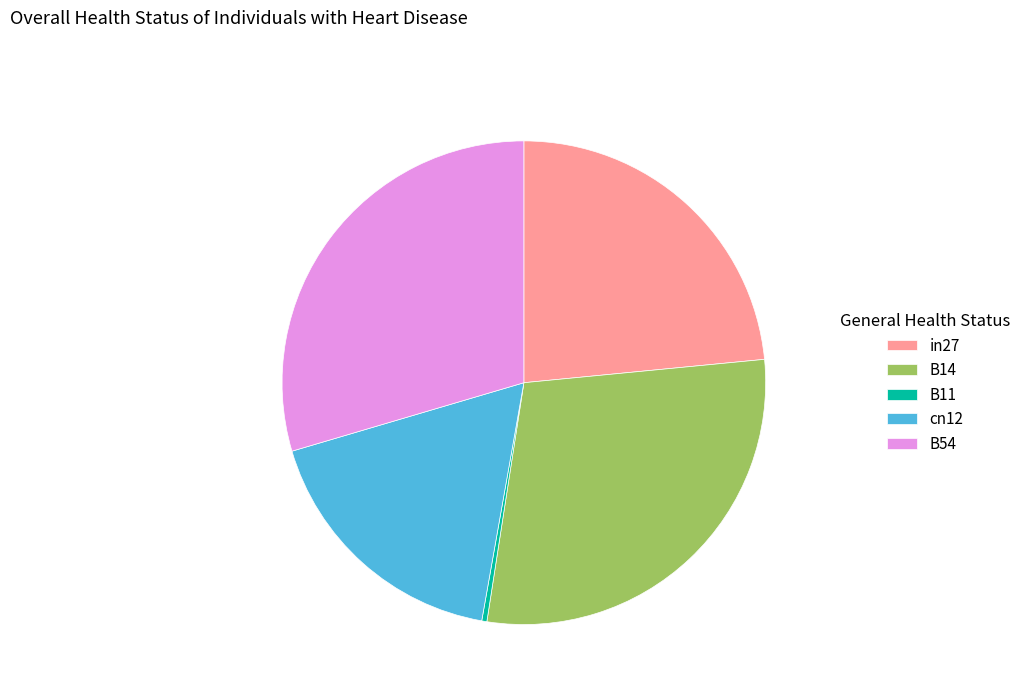

Is there a majority slice in this chart?

No